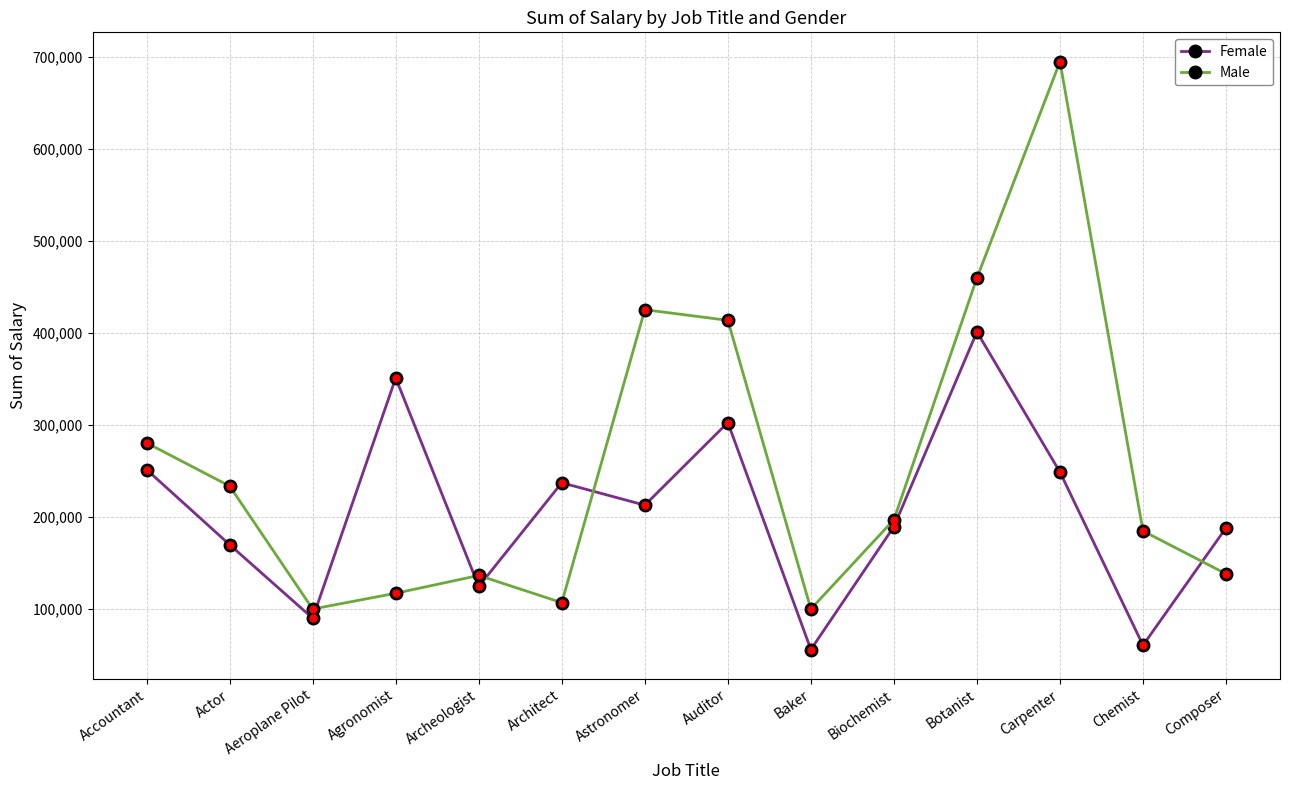

Rank the series at Botanist from lowest to highest value.

Female, Male